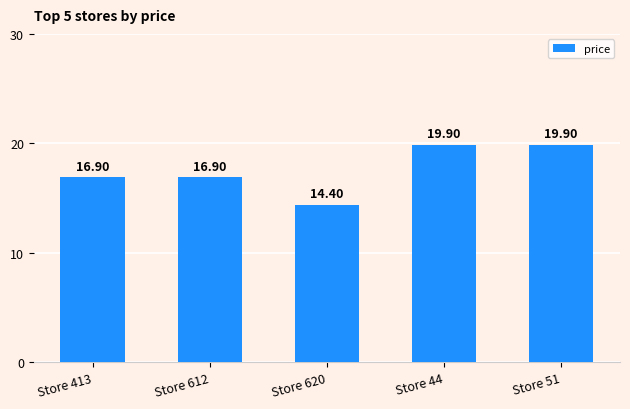

The chart shows a value of 19.9 at Store 44. True or false?

True